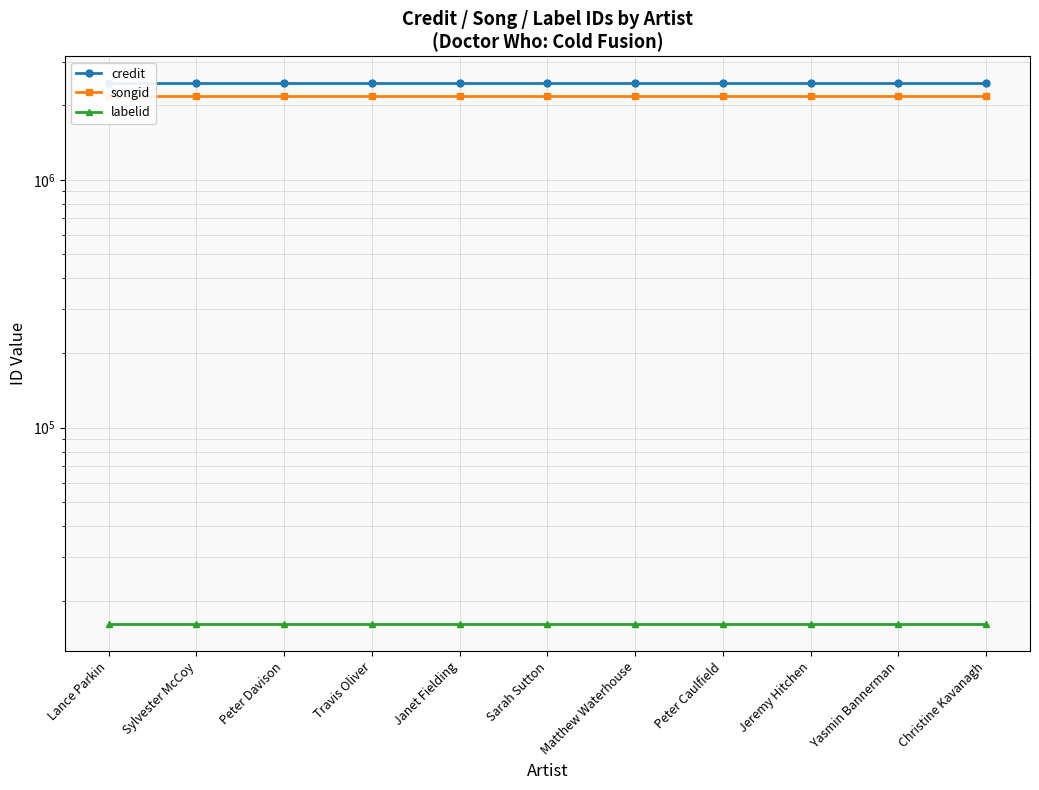

The labelid series shows 27453 at Travis Oliver. True or false?

False